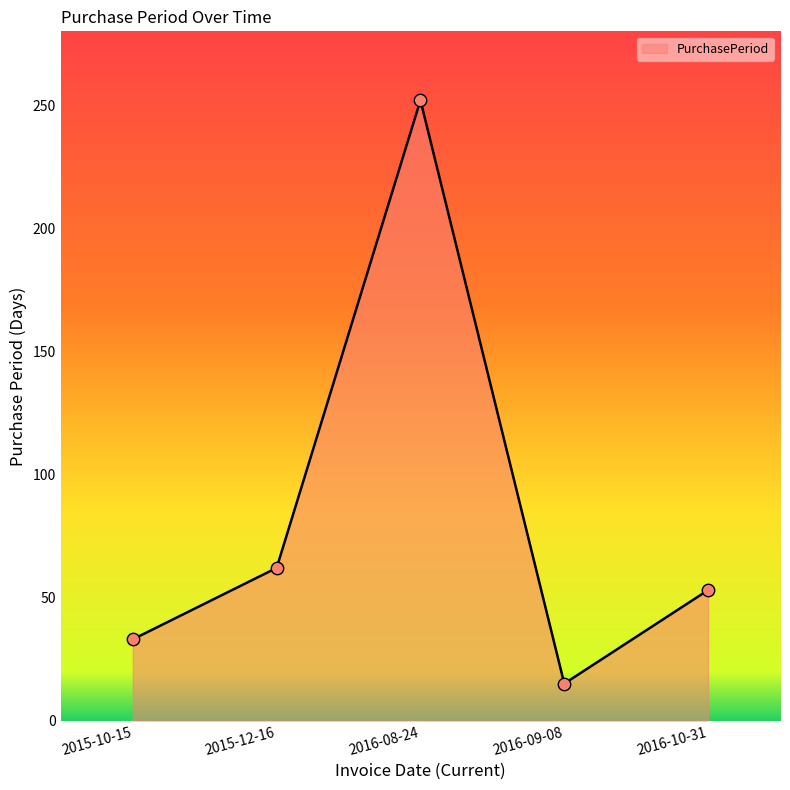

What is the ratio of the value at 2016-09-08 to the value at 2016-08-24?

0.1